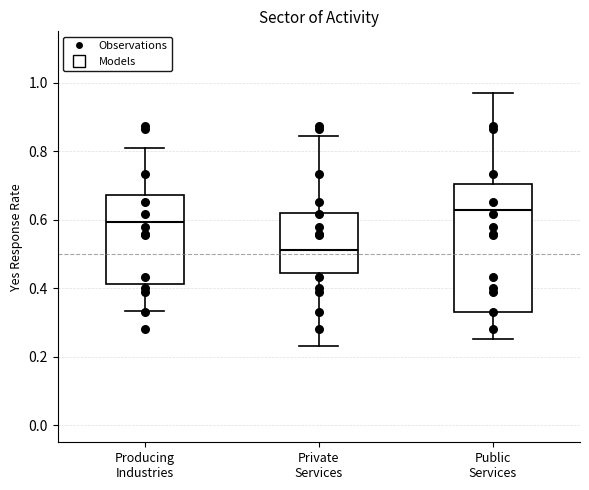

Reading left to right, read every box against the y-axis: the position of its median line, the range the box covers, and the ends of its whiskers. The values are not printed on the chart, so give them approximately, as read against the axis.

Producing Industries: median 0.60, box 0.42 to 0.68, whiskers 0.34 to 0.80
Private Services: median 0.52, box 0.44 to 0.62, whiskers 0.24 to 0.84
Public Services: median 0.62, box 0.34 to 0.70, whiskers 0.26 to 0.96